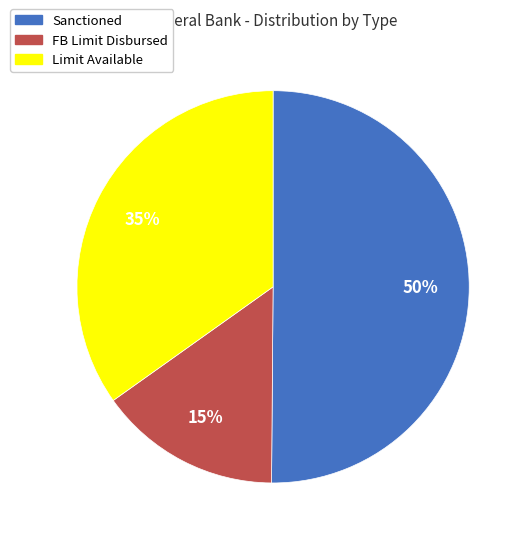

Do Sanctioned and Limit Available together represent more than half of the pie?

Yes